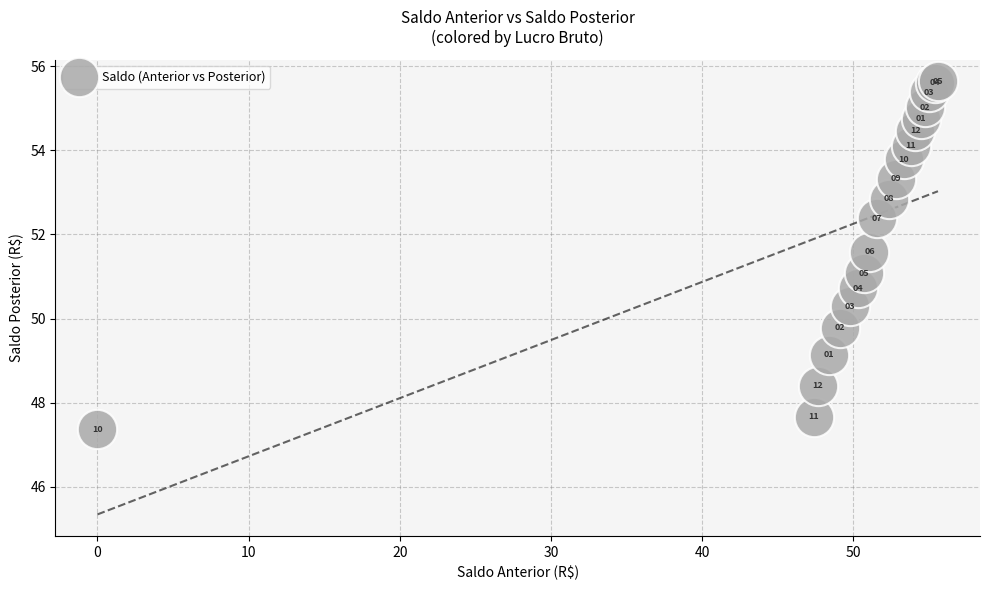

What Y value in the scatter plot is closest to 51?

51.1